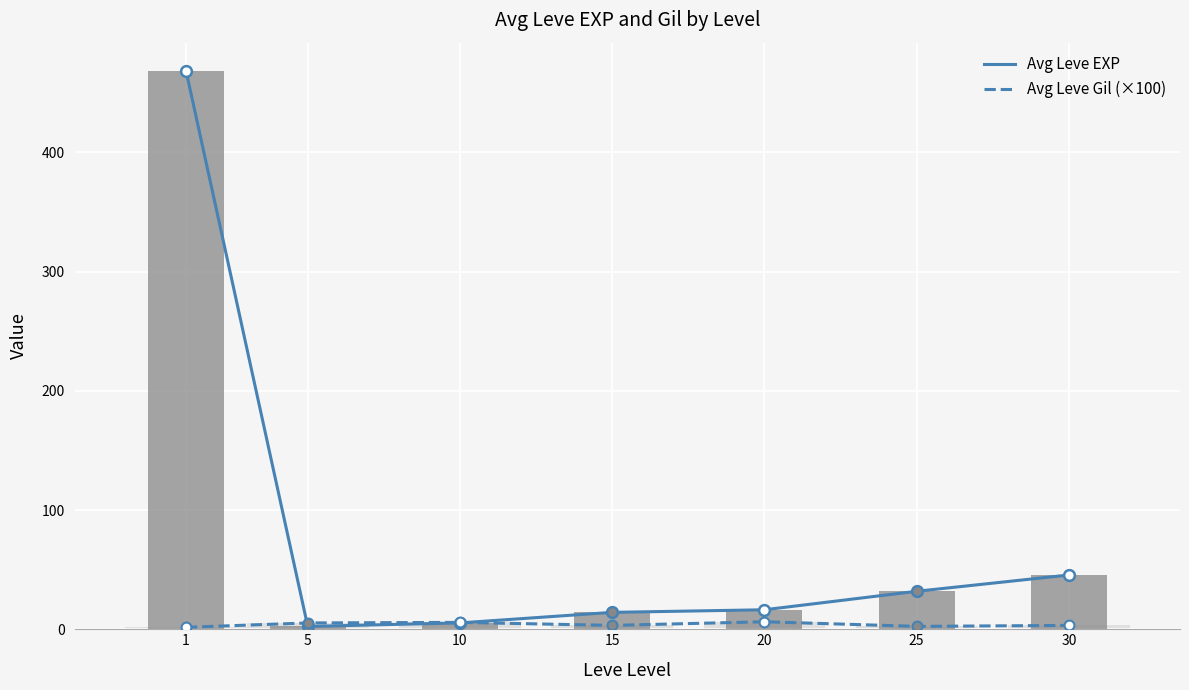

Is the value of Avg Leve Gil (×100) at 1 greater than the value of Avg Leve EXP at 10?

No